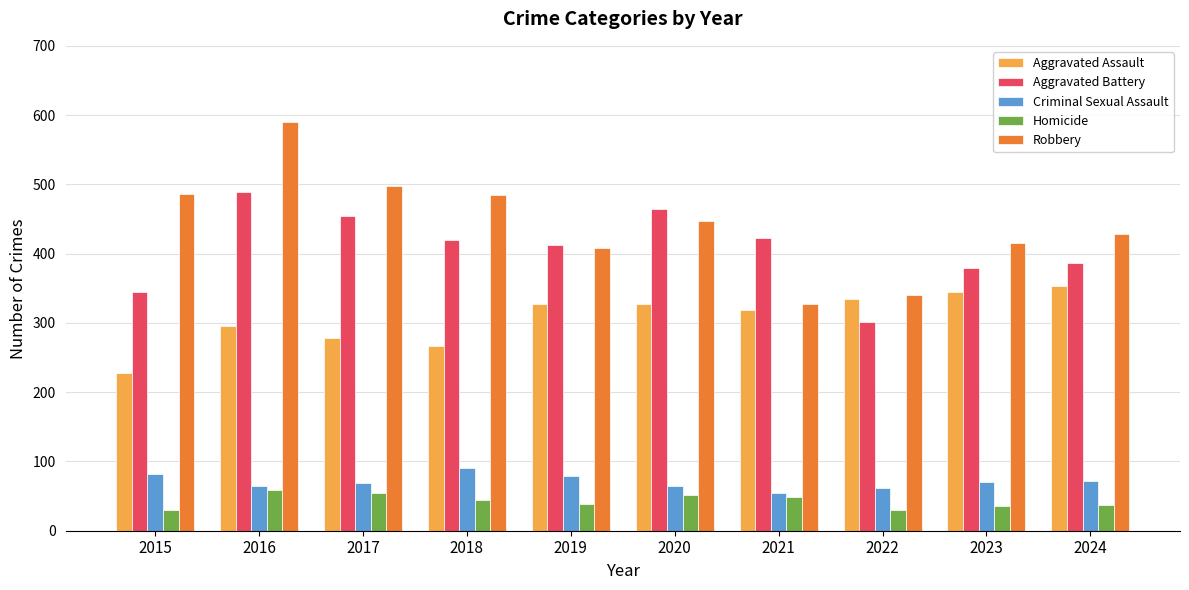

How many bars are there in each group?

5